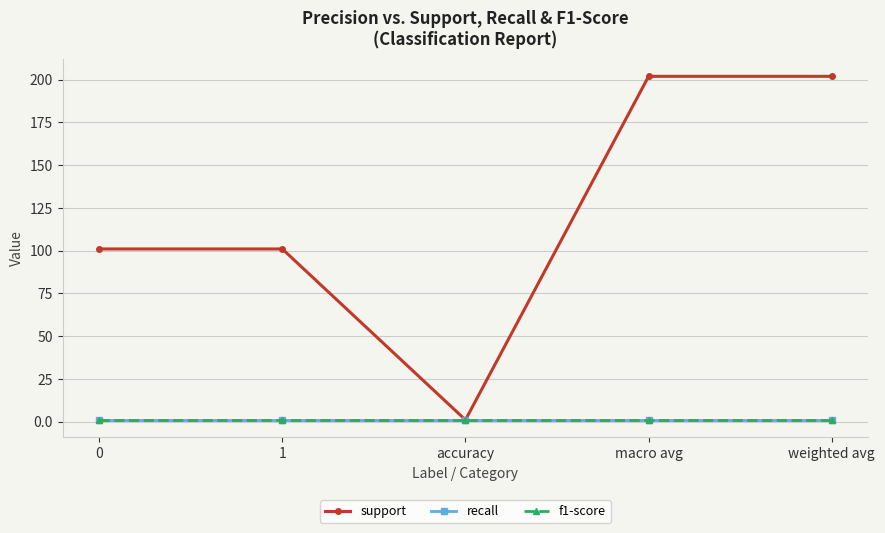

Does the chart have visible grid lines?

Yes